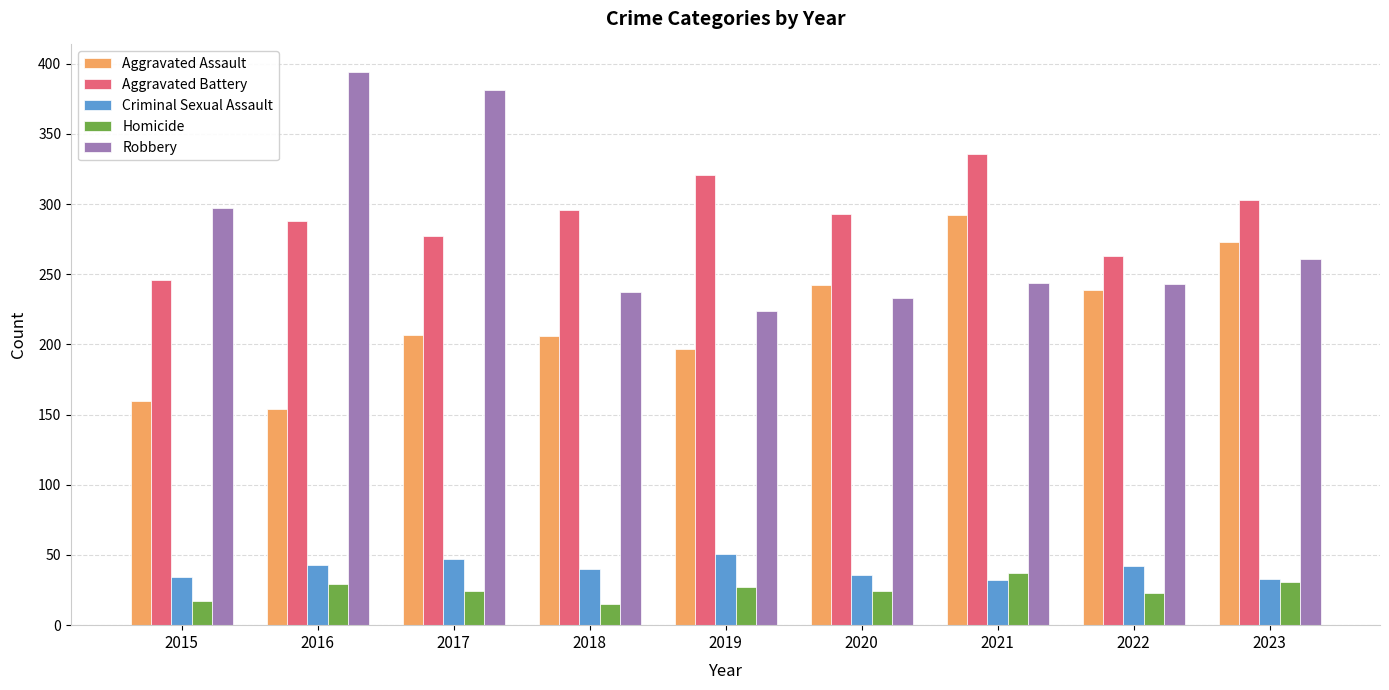

Read the Aggravated Assault value at 2022, to the nearest 10.

240